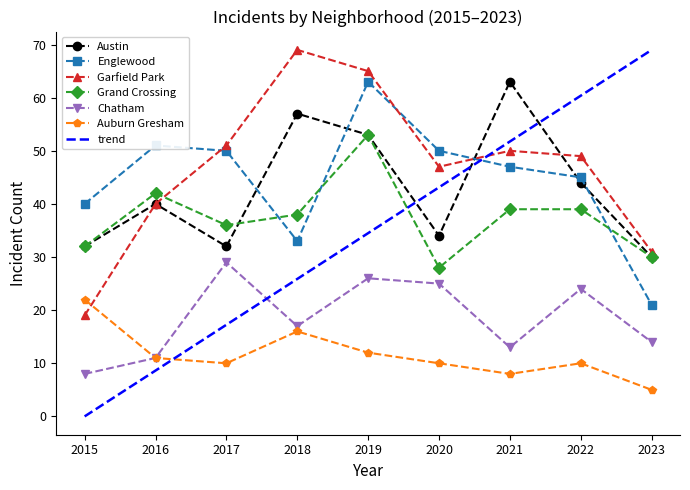

What is the average value of the Garfield Park series?

47